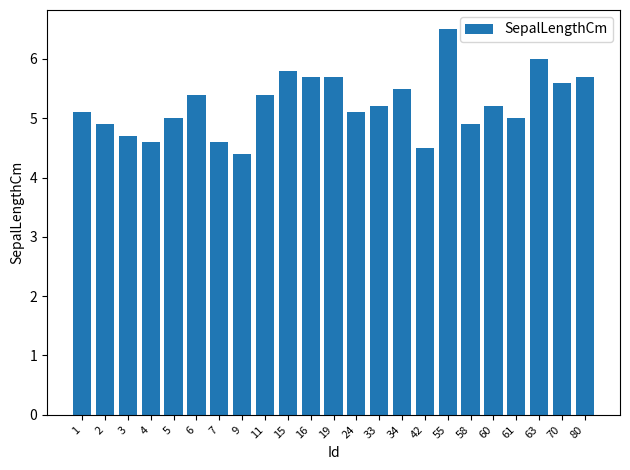

What is the sum of all values?

120.5